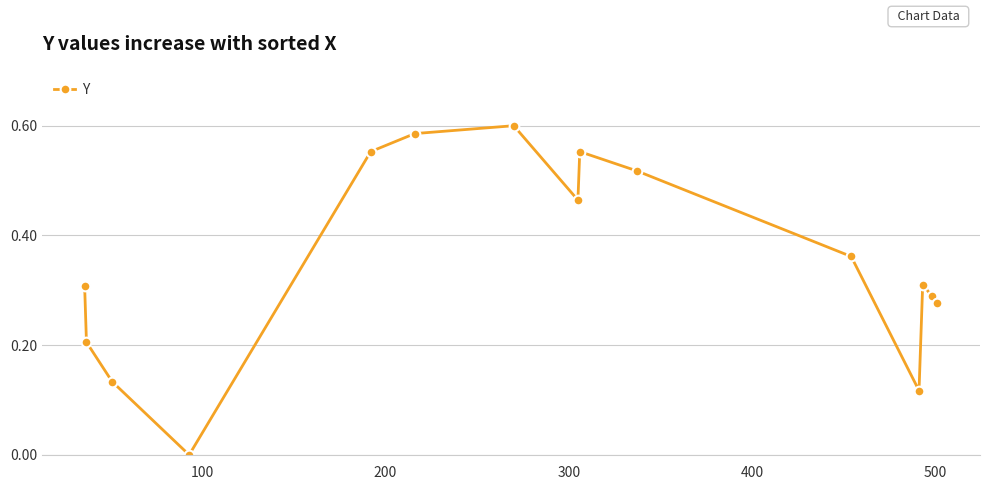

How many interior local peaks (higher than both neighbors) does the data have?

3